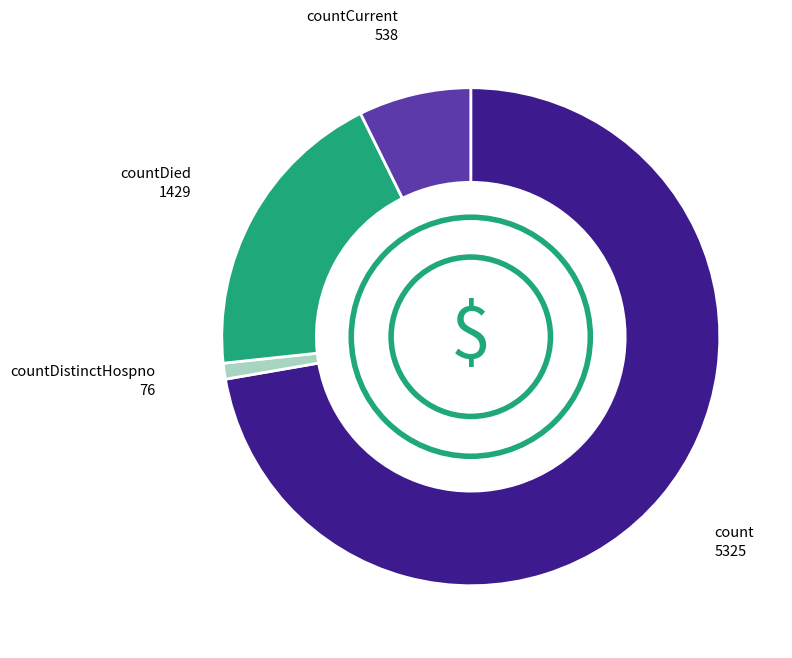

Is there any slice that represents more than half of the pie?

Yes